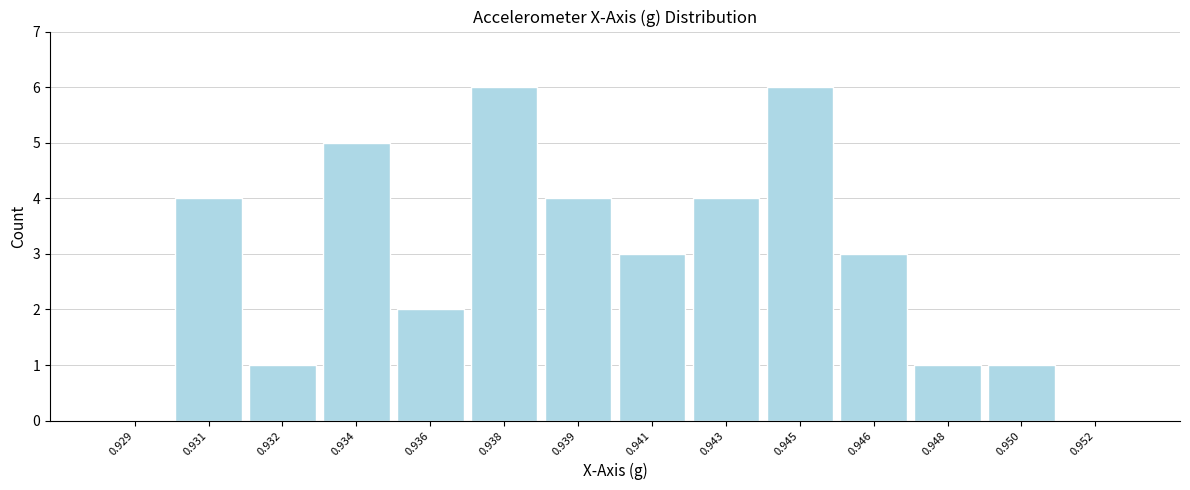

Reading left to right, extract all data points from this chart.

0.929=0	0.931=4	0.932=1	0.934=5	0.936=2	0.938=6	0.939=4	0.941=3	0.943=4	0.945=6	0.946=3	0.948=1	0.950=1	0.952=0